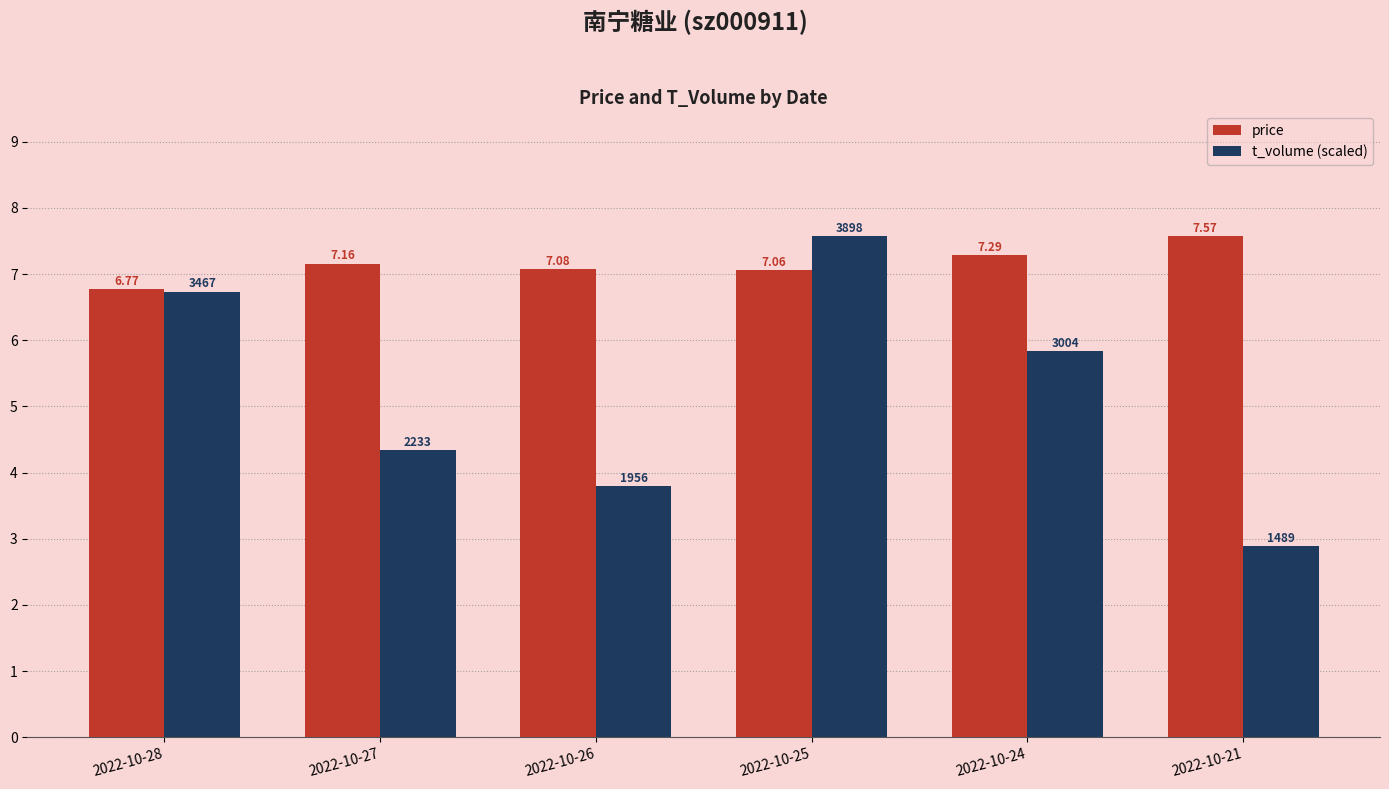

Which series has the largest total across all categories?

price